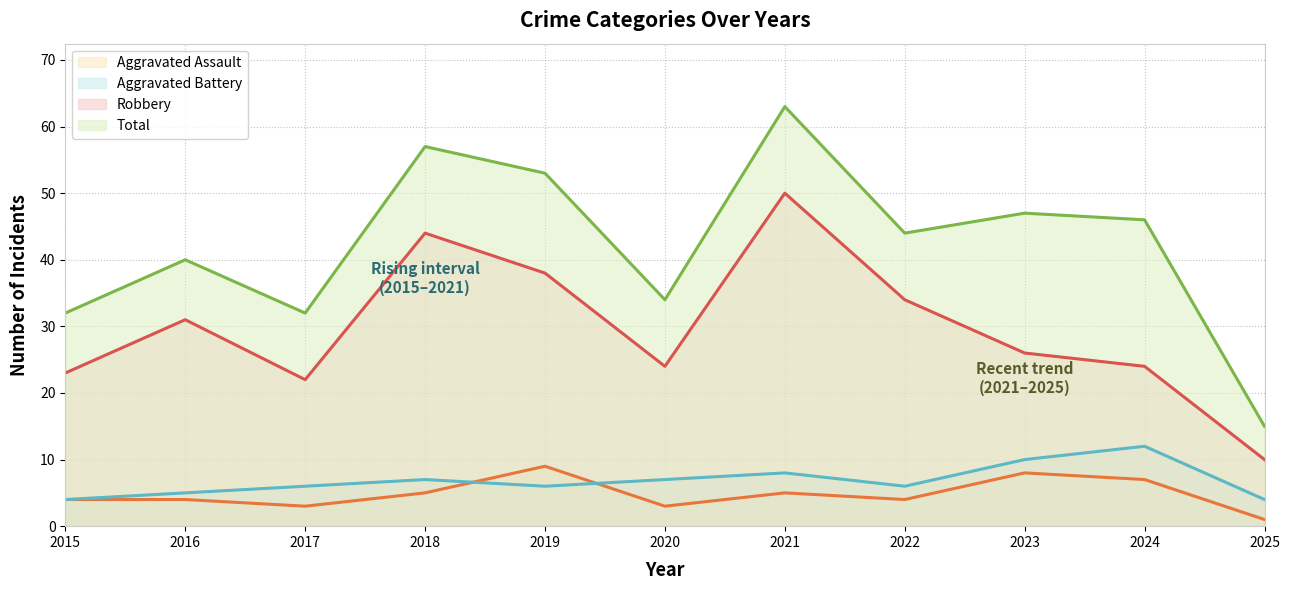

What is the total value across all series at 2025?

30